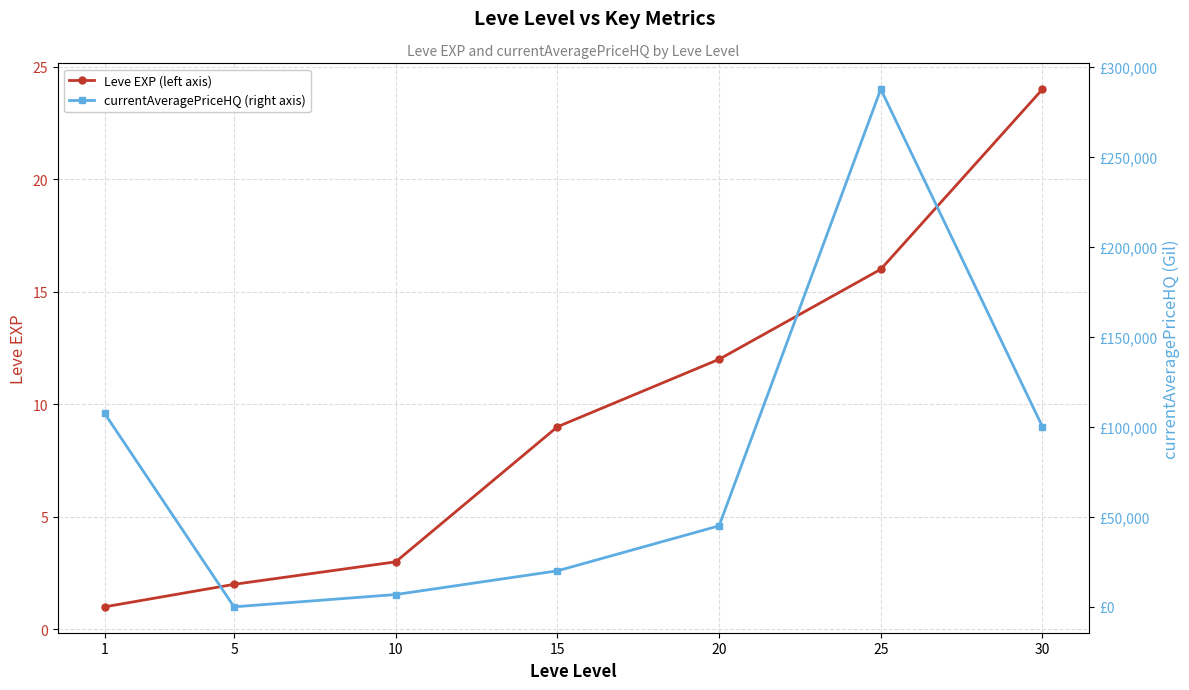

The value of Leve EXP (left axis) at 15 is 9.0. True or false?

True